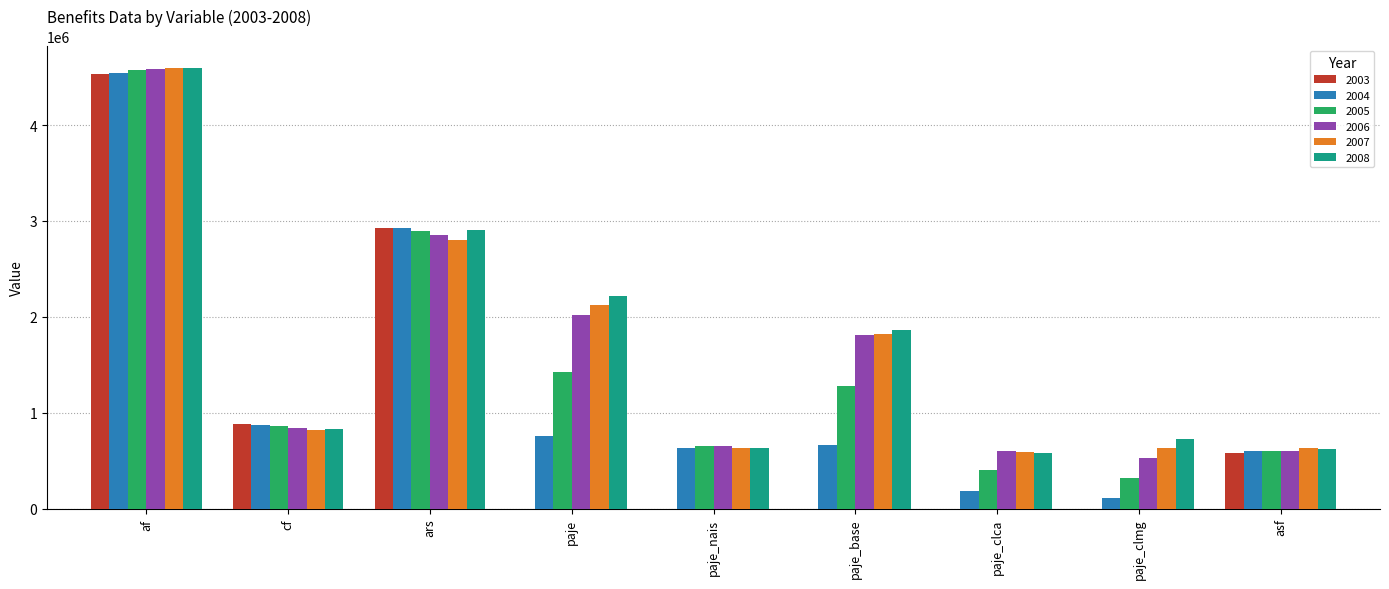

What is the total value across all series at ars?

17307550